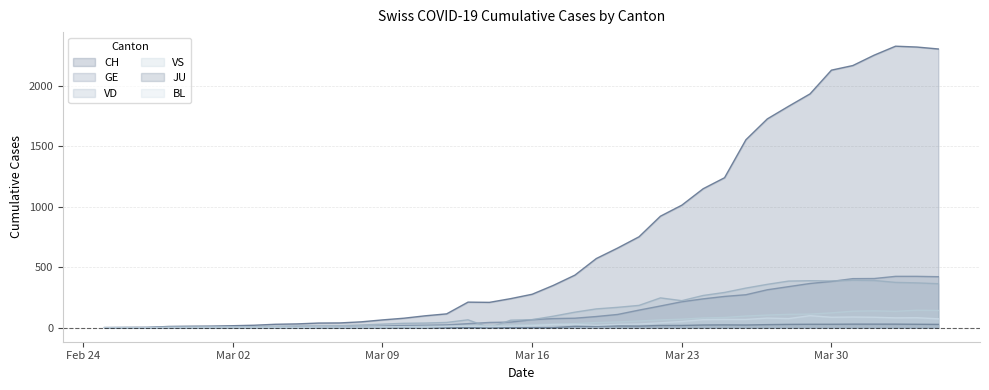

What is the maximum value shown in the chart?

2326